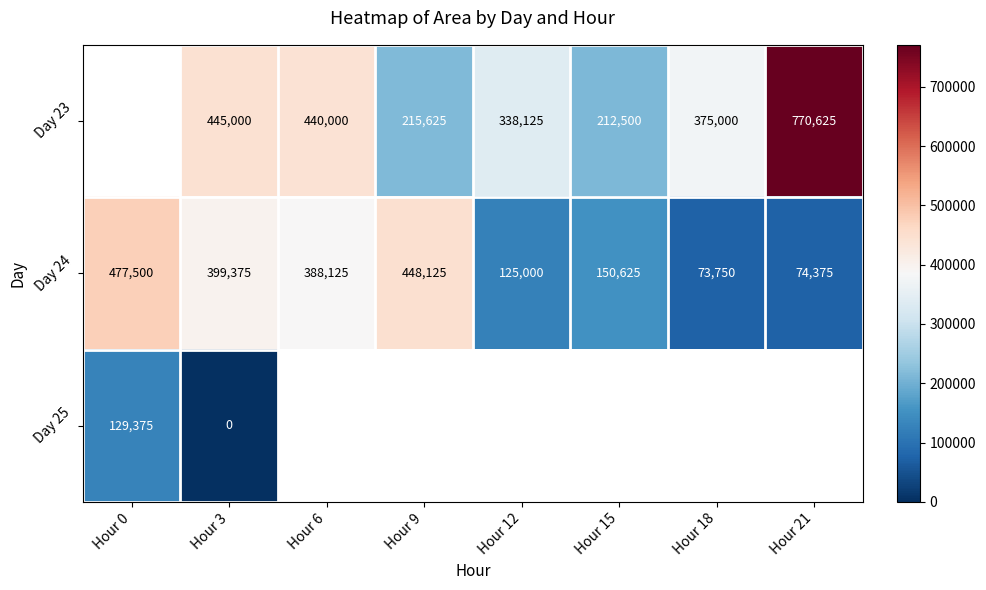

True or false: Day 24 has a value of 817283 at Hour 0.

False